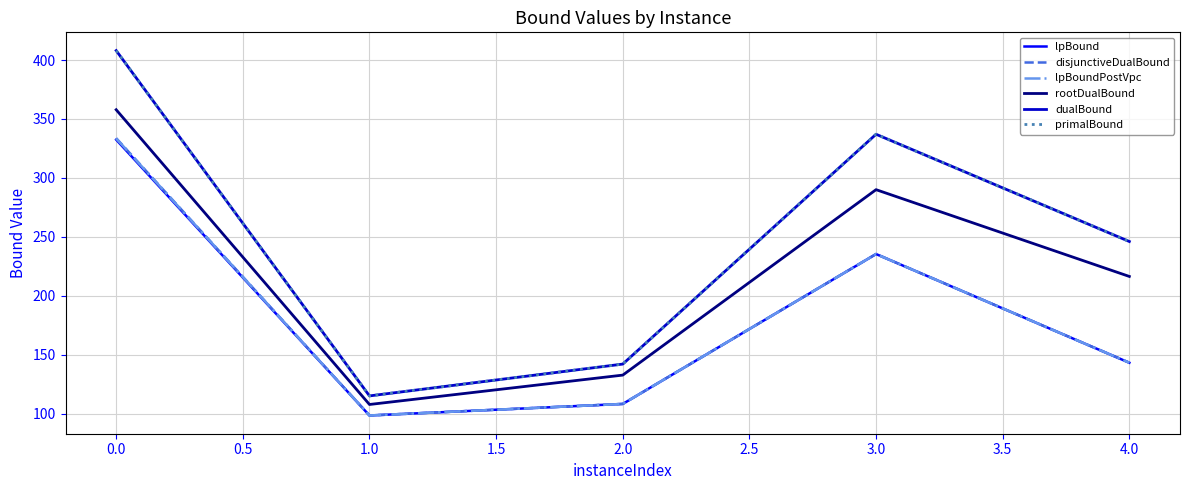

What is the value of the dualBound point at the 3rd from the left?

142.0